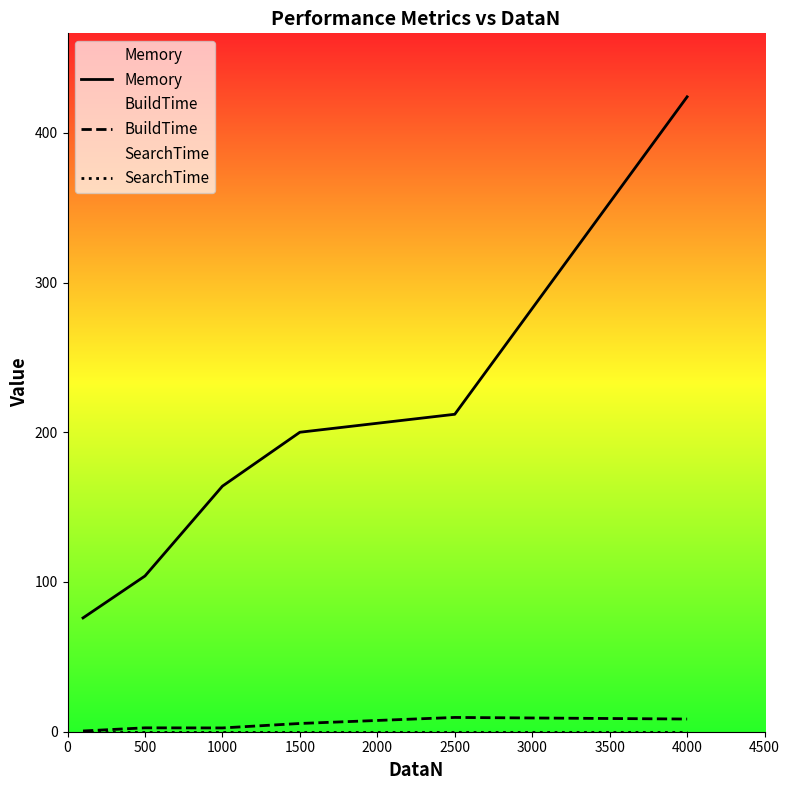

Is it true that BuildTime equals 9.5 at 2500?

True